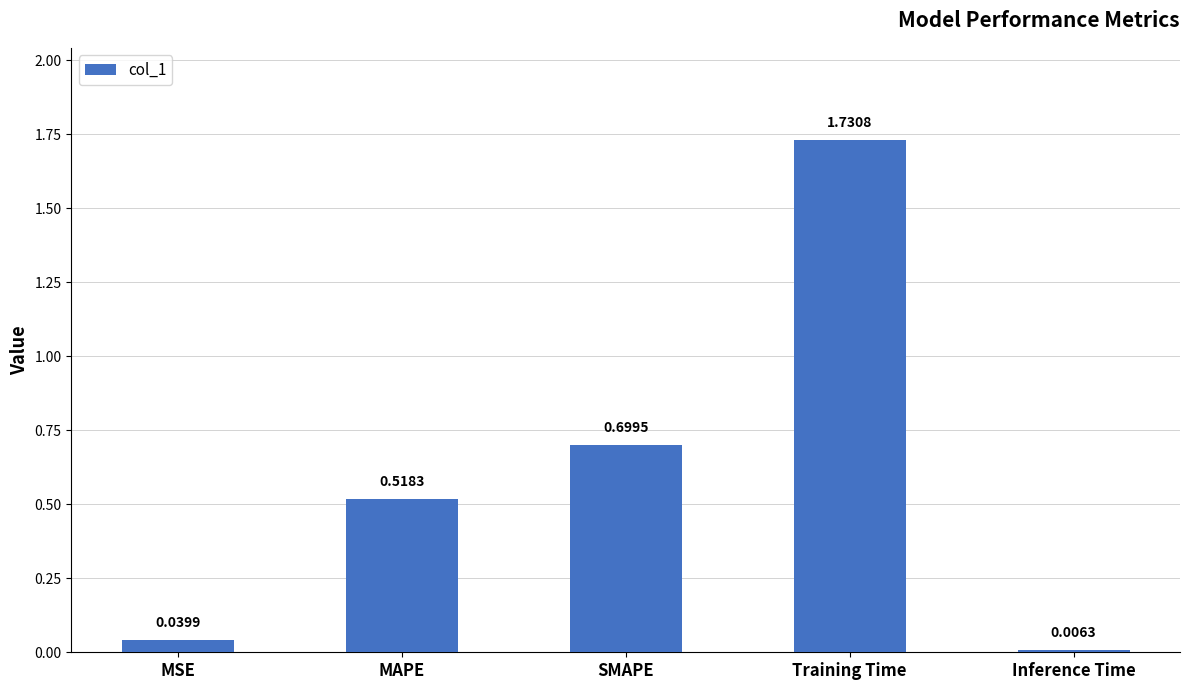

List the labels in order of value, largest first.

Training Time, SMAPE, MAPE, MSE, Inference Time